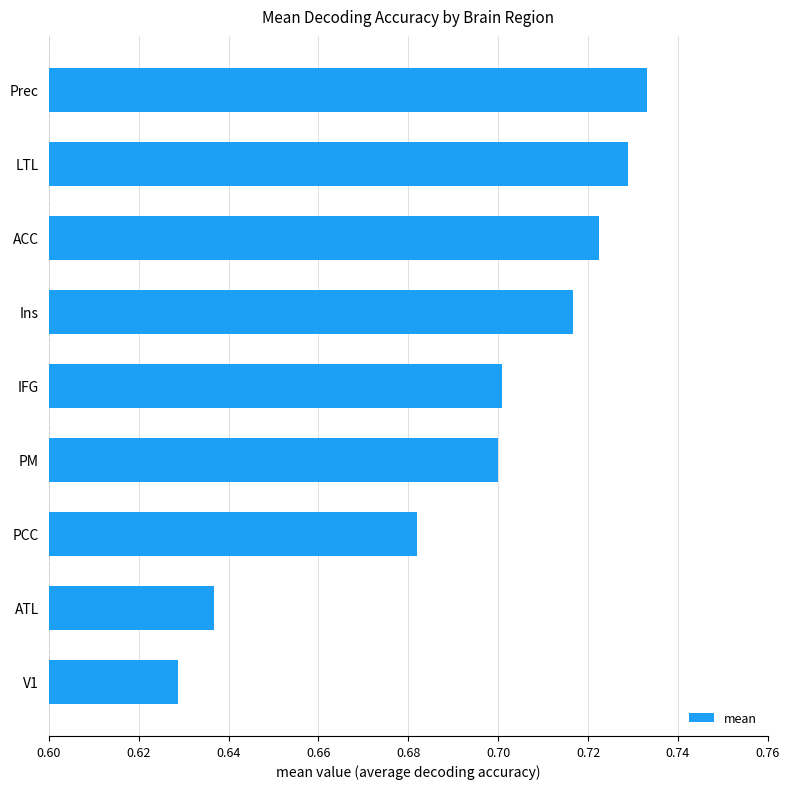

What is the sum of the values at LTL and Prec?

1.5